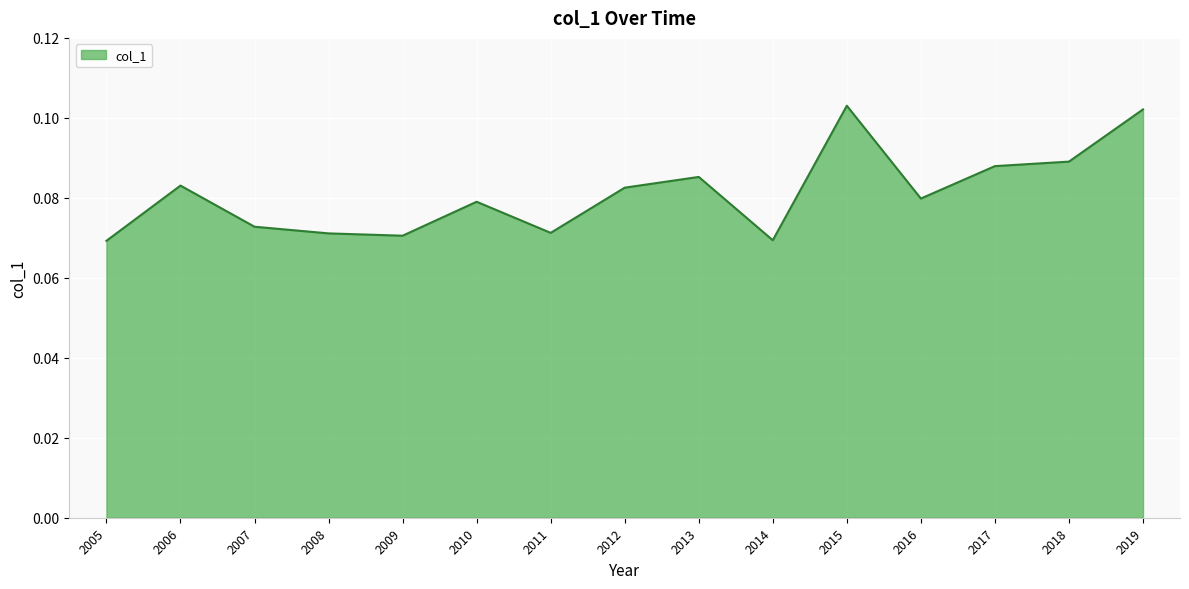

At which category does the data reach its first local valley?

2009